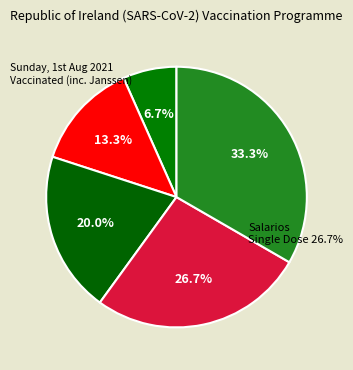

The Compras slice represents 24% of the pie. True or false?

False